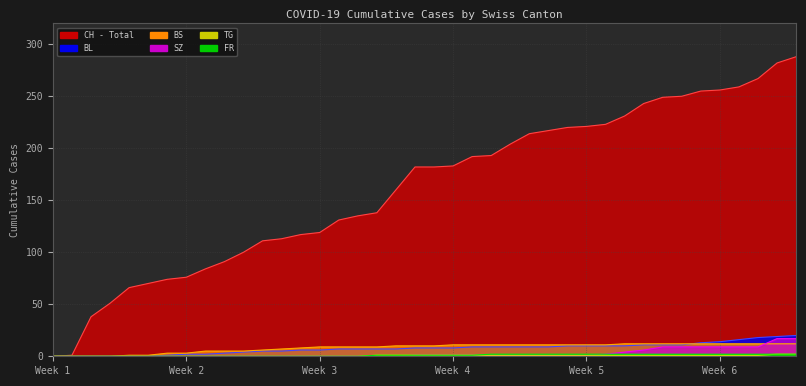

What is the value of the BS point at the 8th from the left?

3